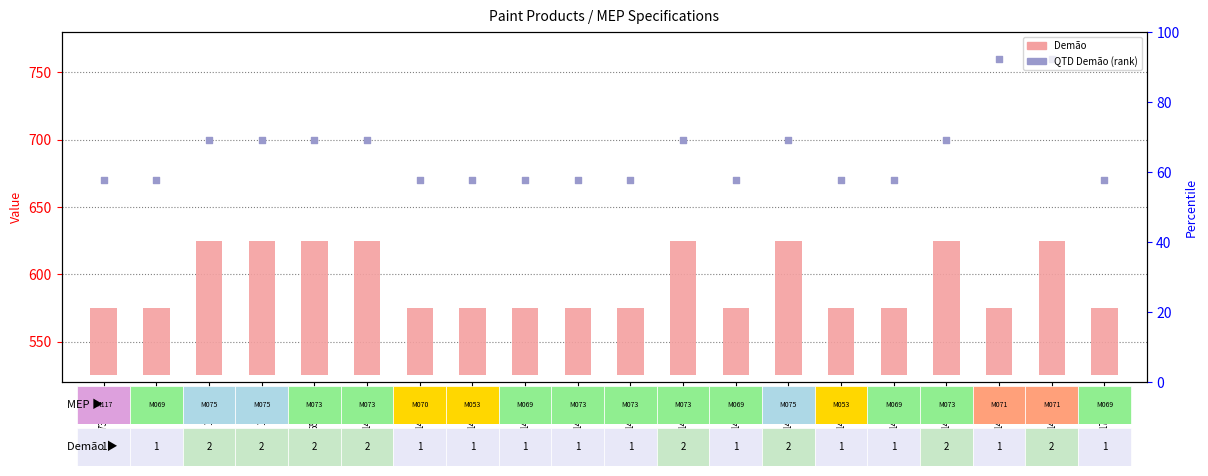

Which series has the widest spread of Y values?

QTD Demão (rank)